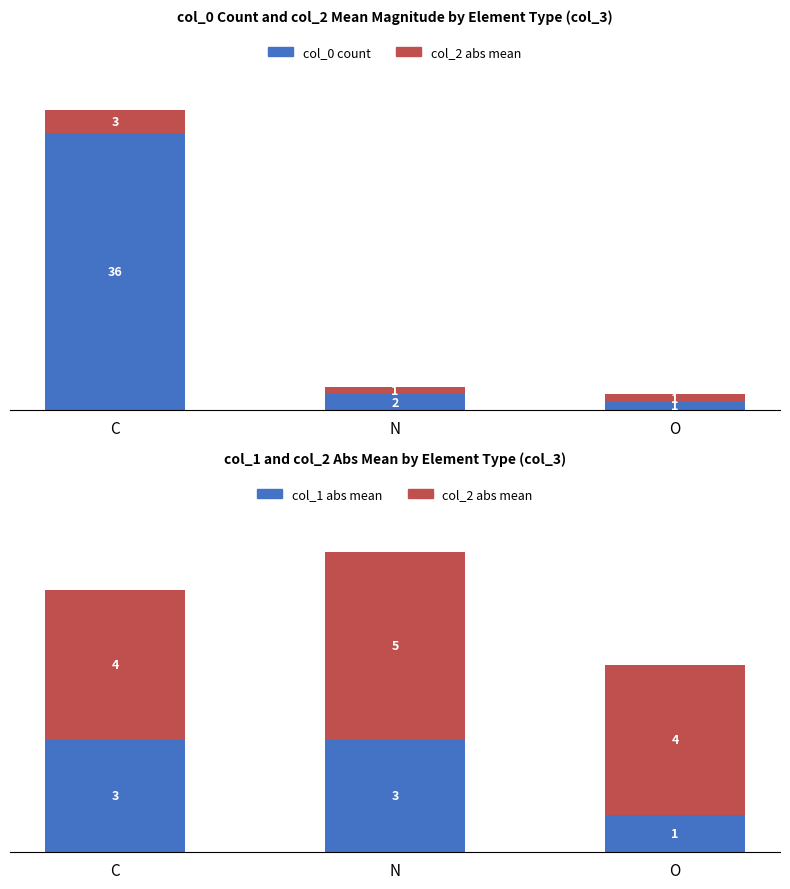

What is the lowest value of the col_2 (count) series?

1